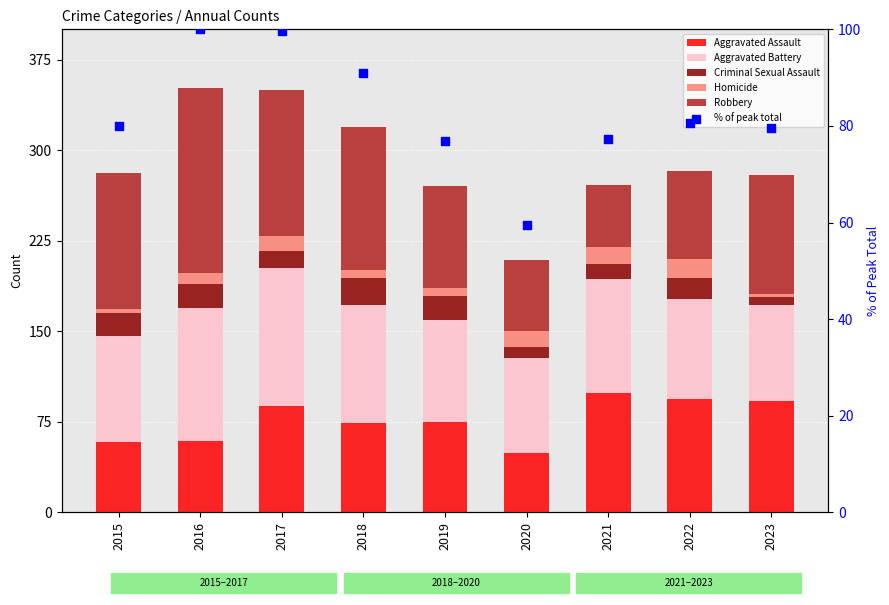

Which series contains the highest Y value?

Robbery